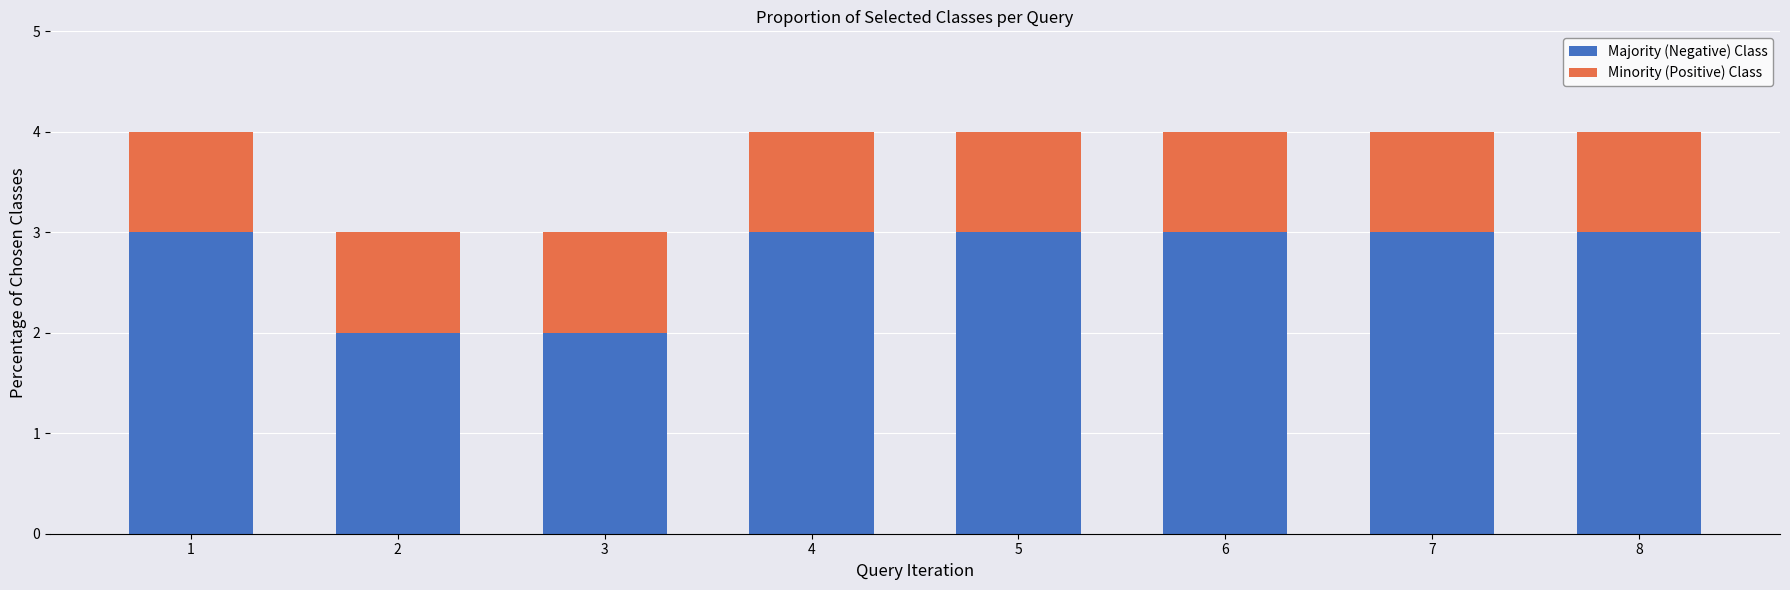

The Majority (Negative) Class series shows 1 at 3. True or false?

False